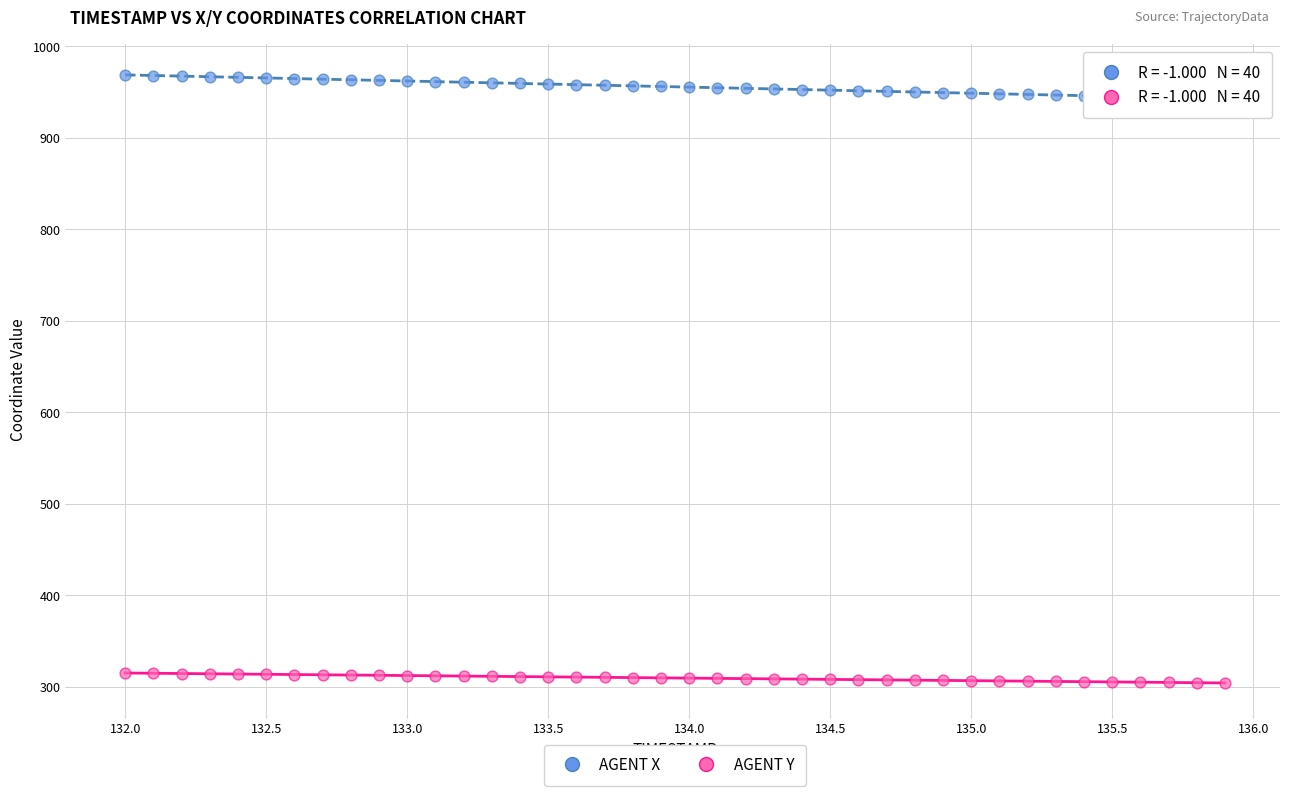

Which series contains the highest Y value?

AGENT X